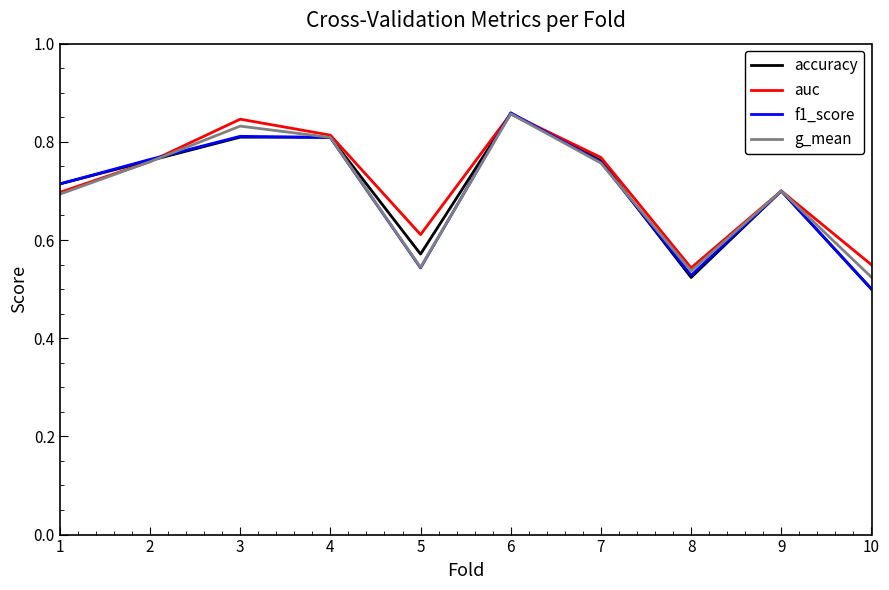

Between 4 and 8, which series saw the biggest shift?

accuracy